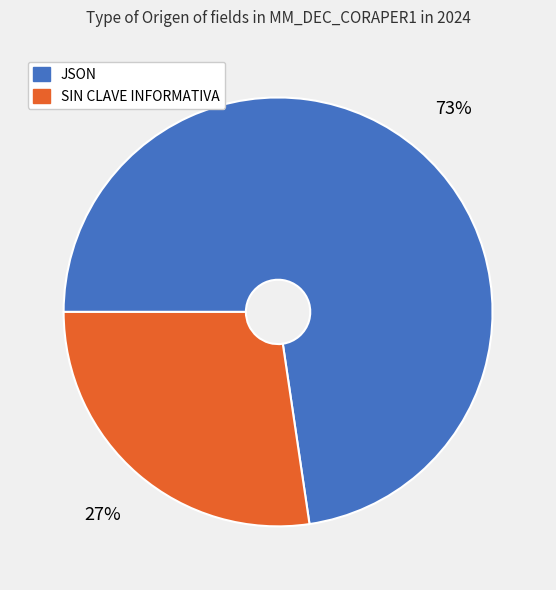

Does any single category account for the majority?

Yes